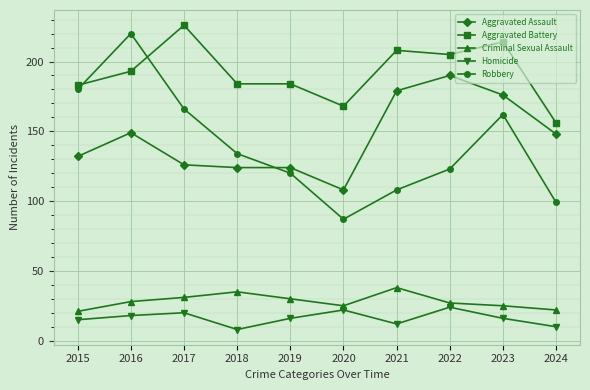

What is the difference between the highest and lowest values at 2023?

198